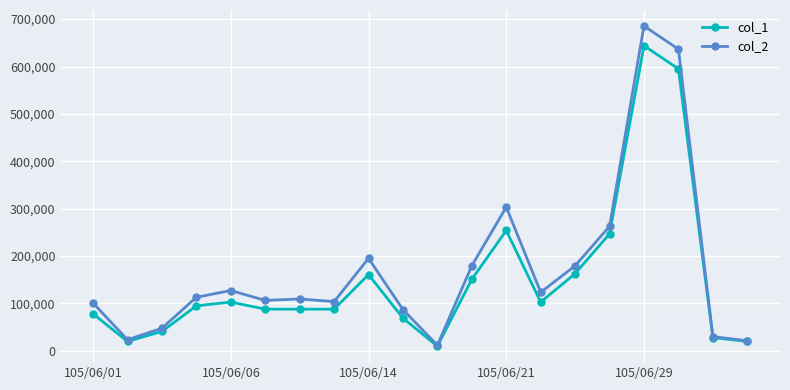

True or false: col_1 has more than 1 interior local peaks.

True